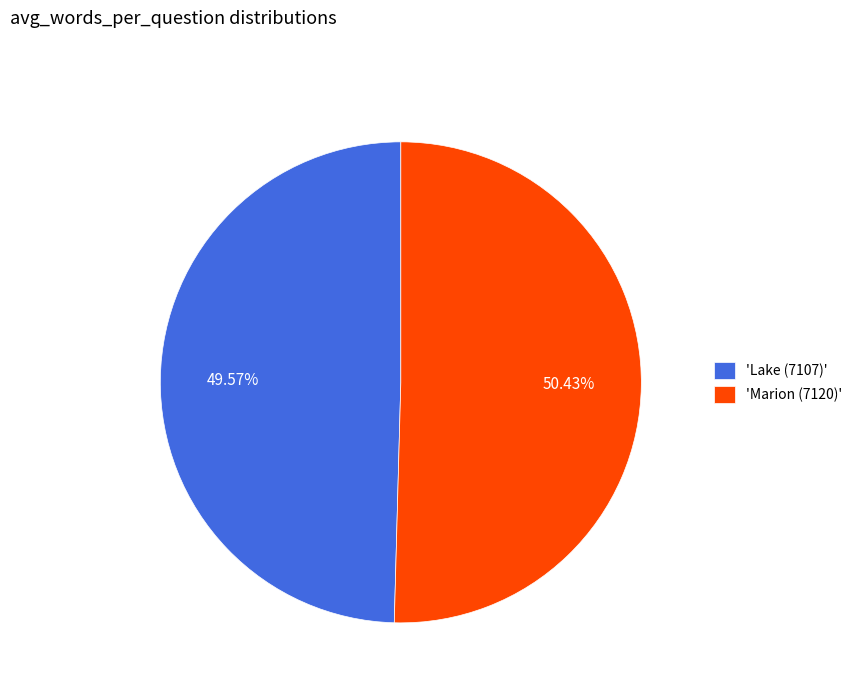

Count the number of slices in the pie.

2